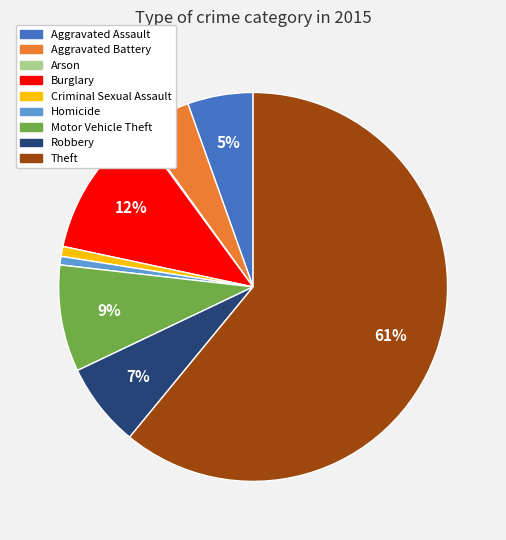

Which has a higher value, Motor Vehicle Theft or Aggravated Battery?

Motor Vehicle Theft